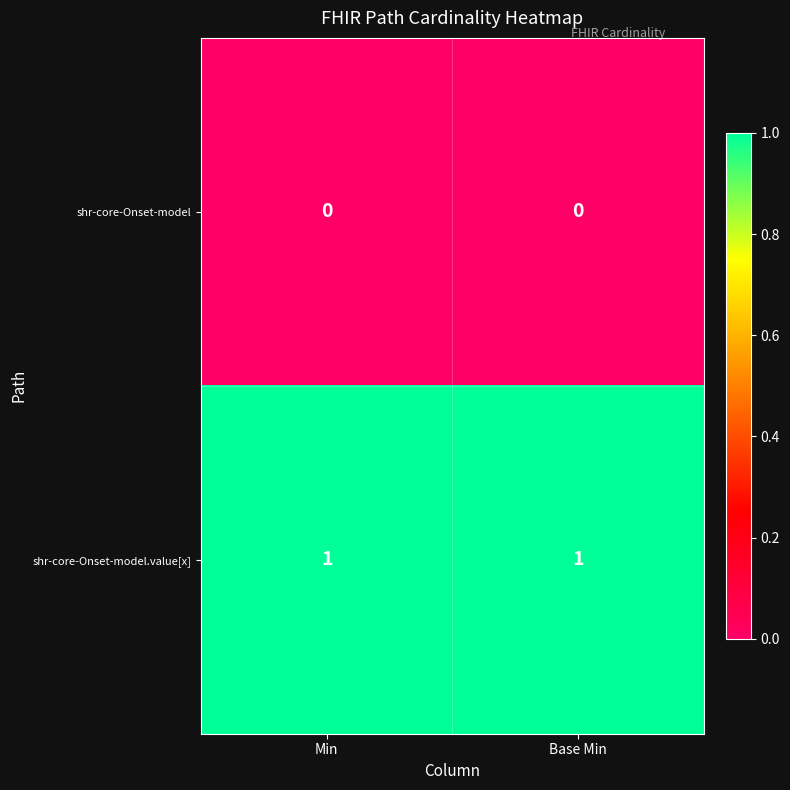

Is the value of shr-core-Onset-model.value[x] at Base Min greater than the value of shr-core-Onset-model at Base Min?

Yes